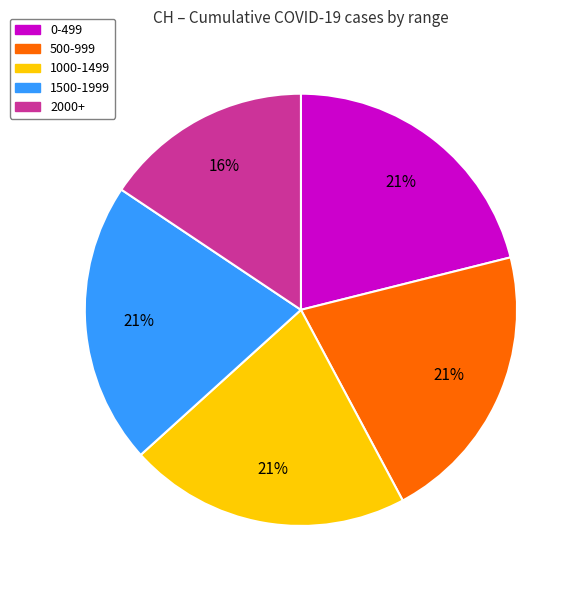

Does any single category account for the majority?

No